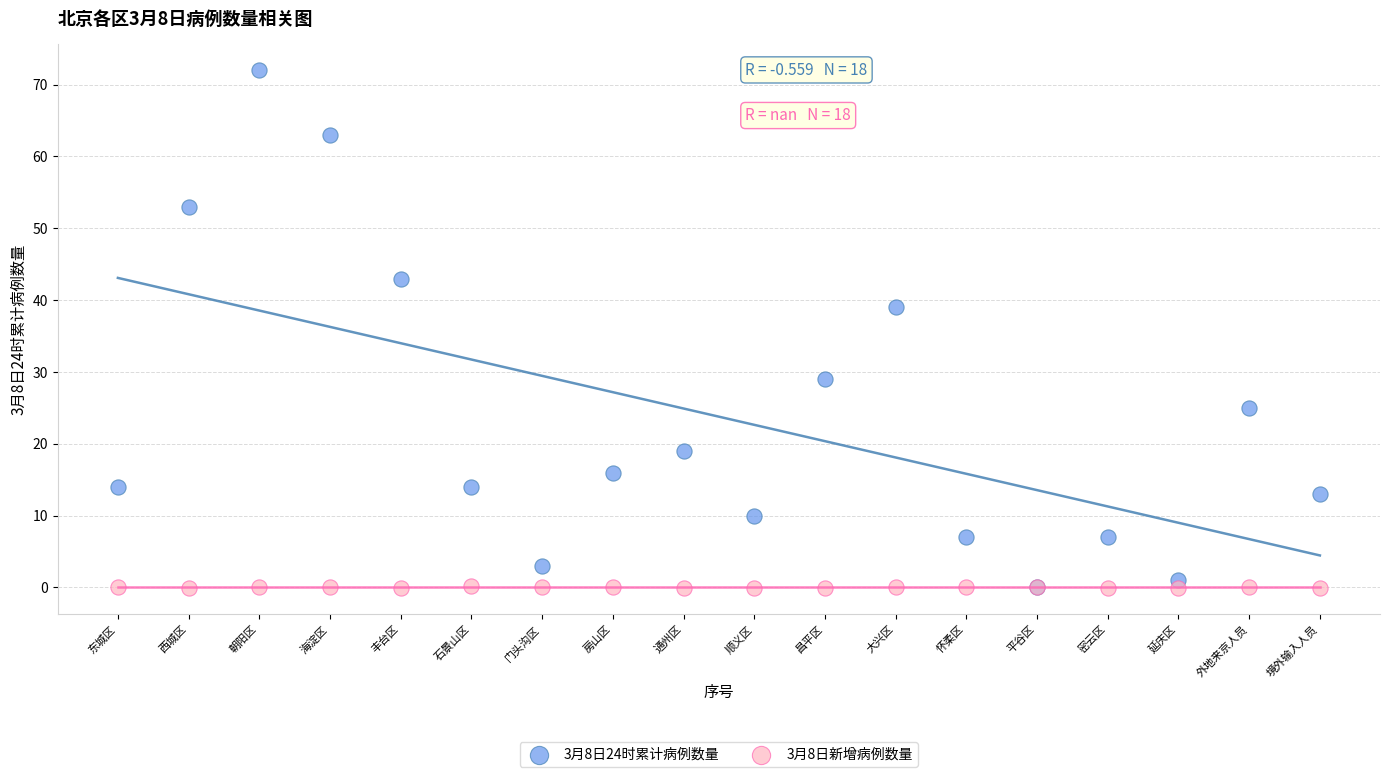

Across all series, what Y value is closest to 35?

39.0